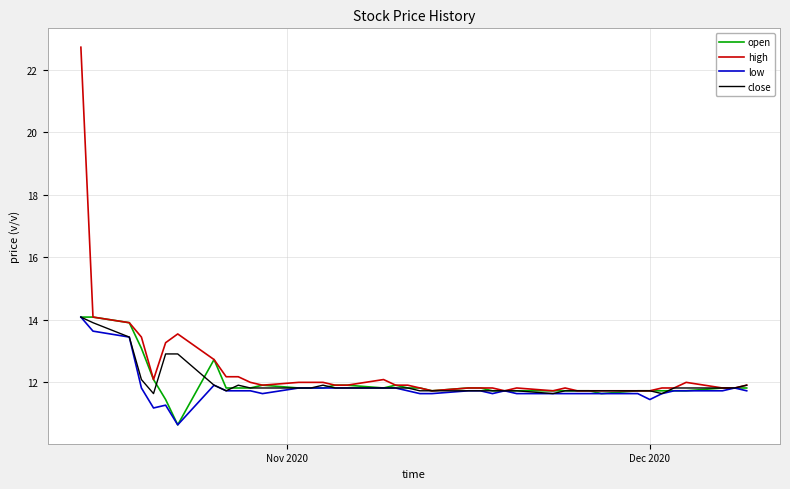

Count the number of data series in this chart.

4